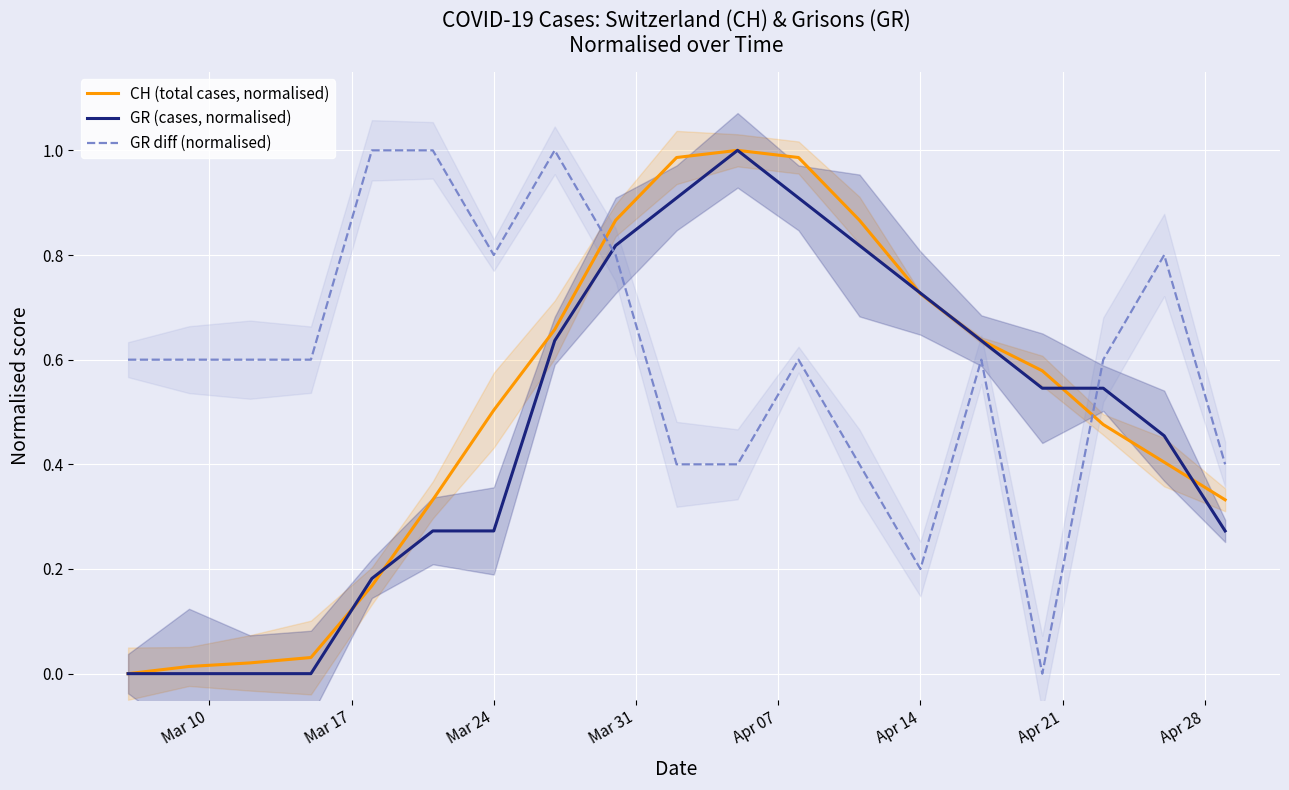

At how many categories does at least one series exceed 0?

19